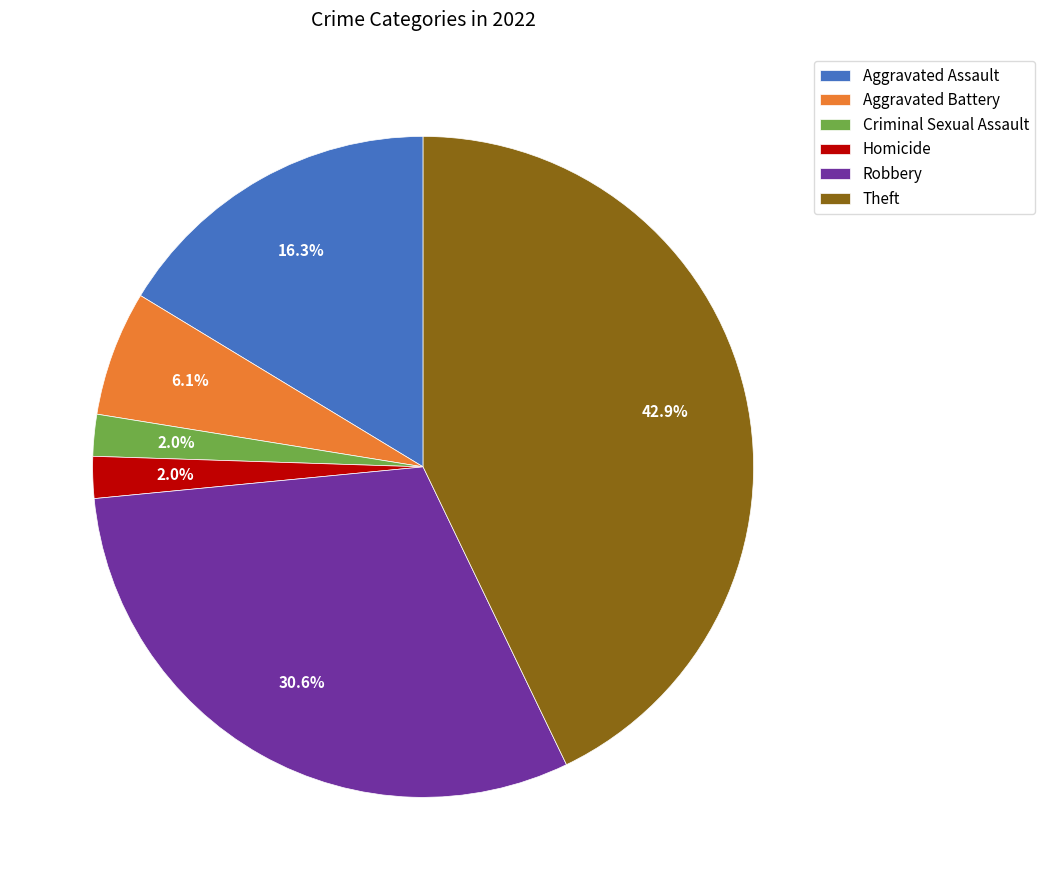

Is the sum of Criminal Sexual Assault and Homicide greater than half?

No